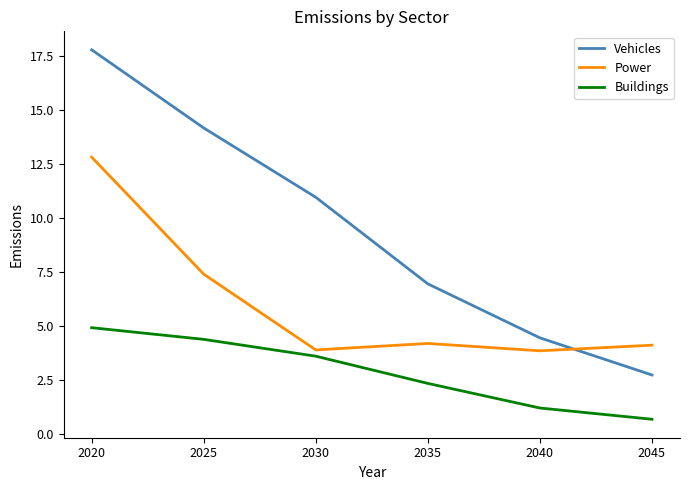

Is it true that Buildings equals 2.2 at 2025?

False